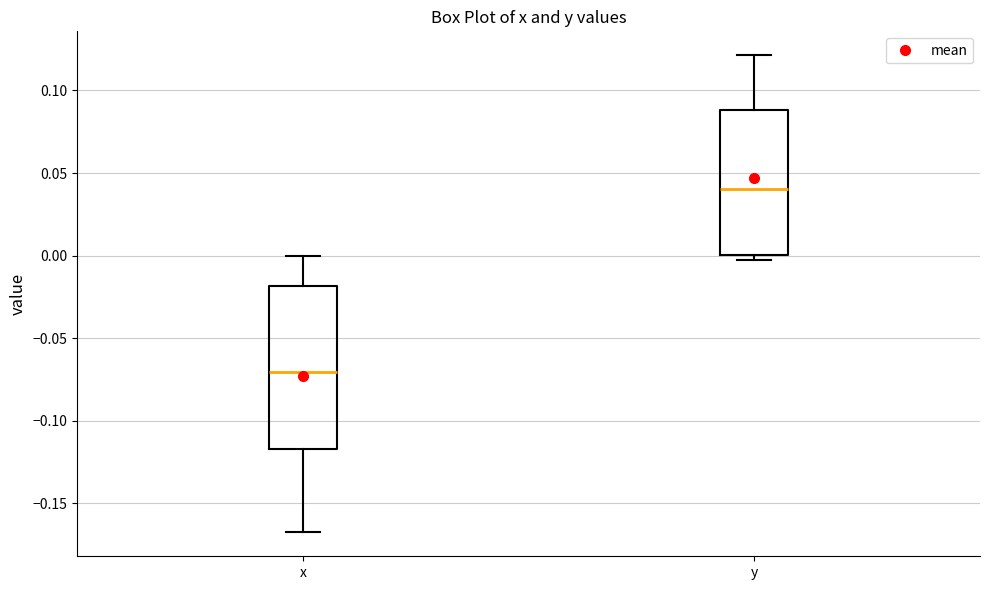

Which box's median line is the lowest?

x